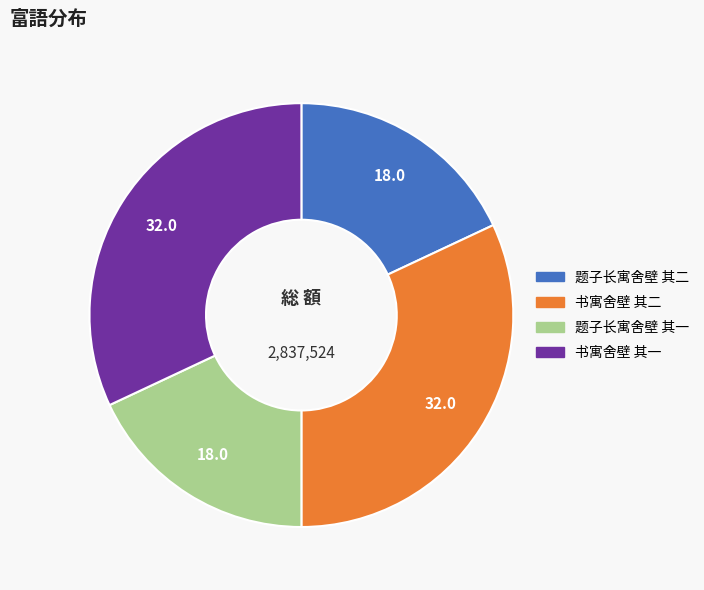

The 题子长寓舍壁 其二 slice represents 12% of the pie. True or false?

False